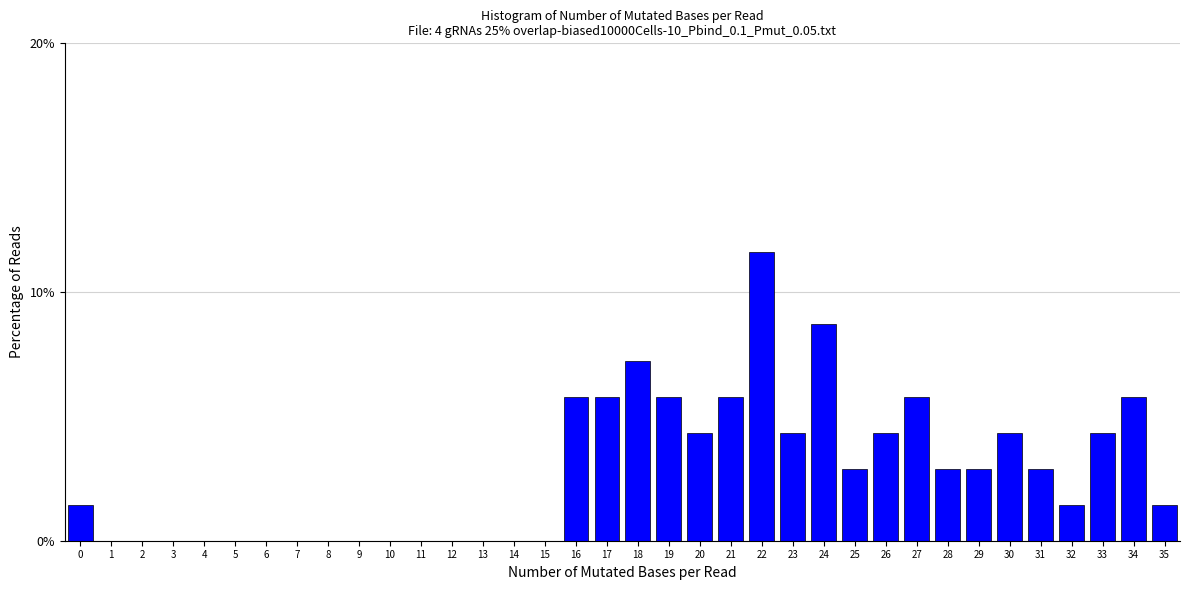

What is the greatest value displayed?

11.6